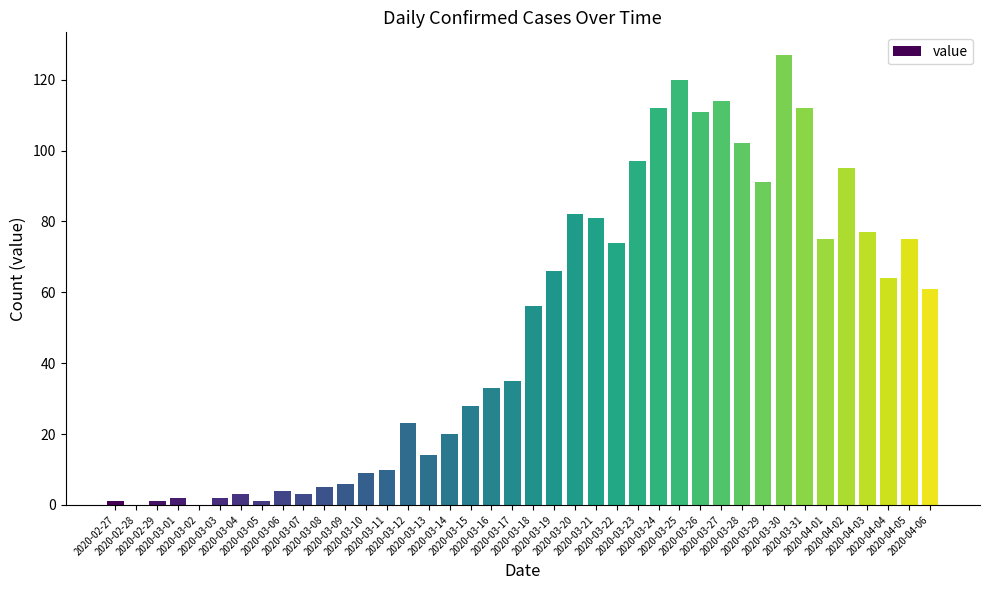

What is the greatest value displayed?

127